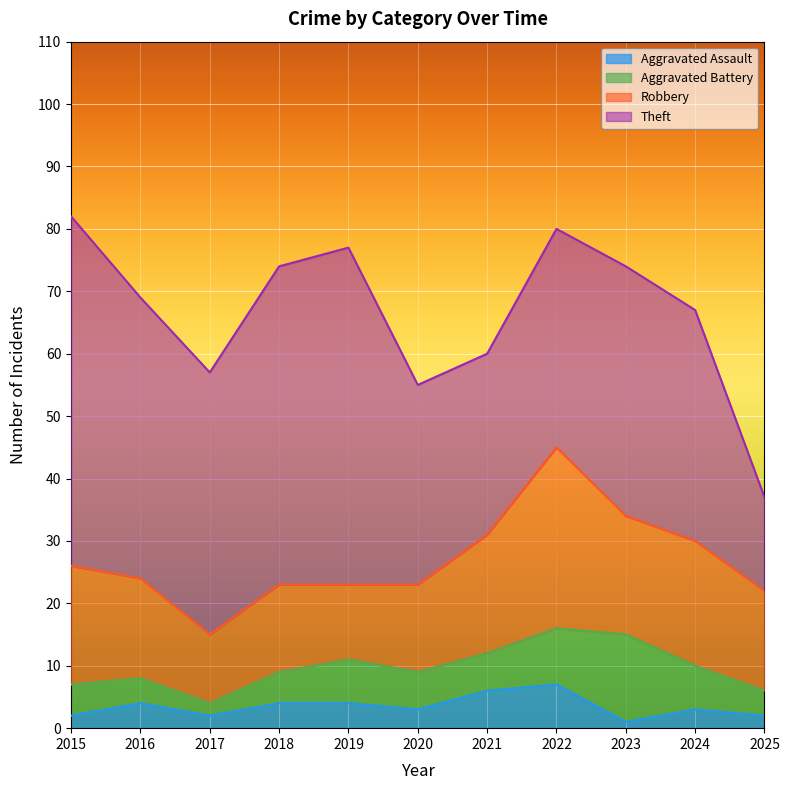

What are all the series names shown in the legend?

Aggravated Assault, Aggravated Battery, Robbery, Theft